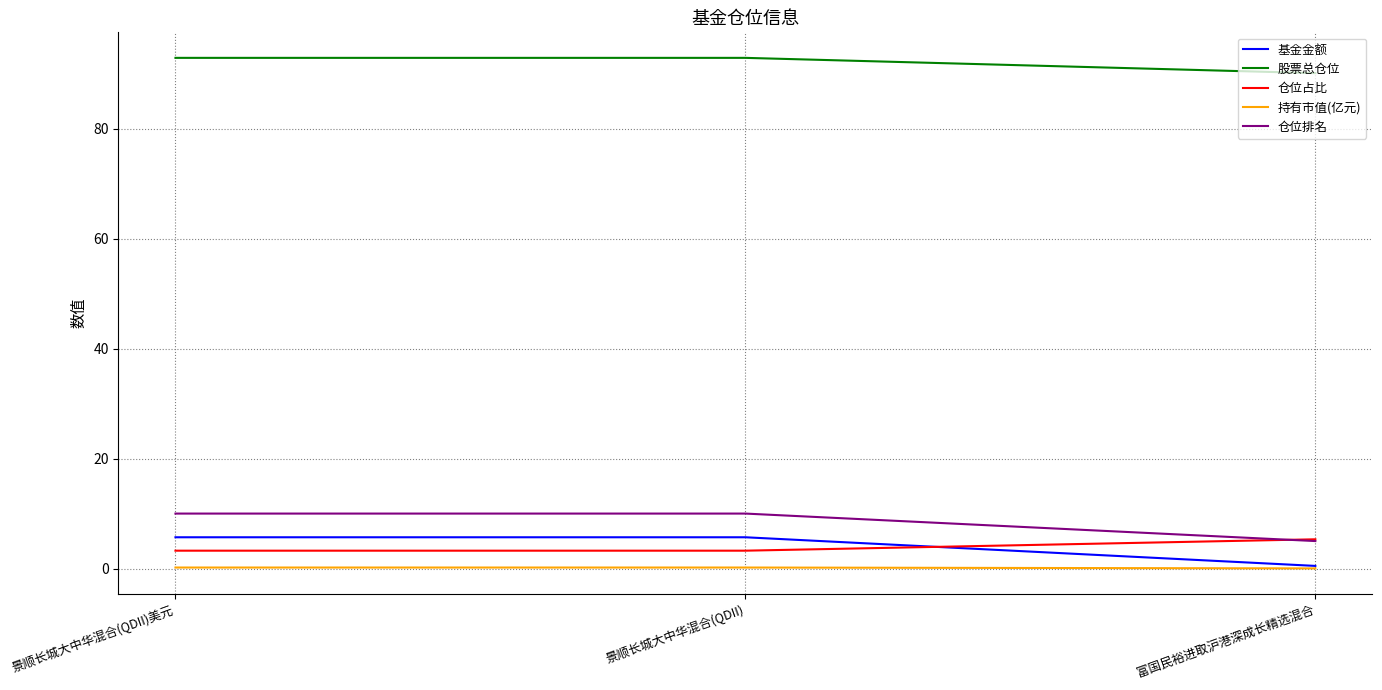

What is the sum of all 股票总仓位 values?

275.9